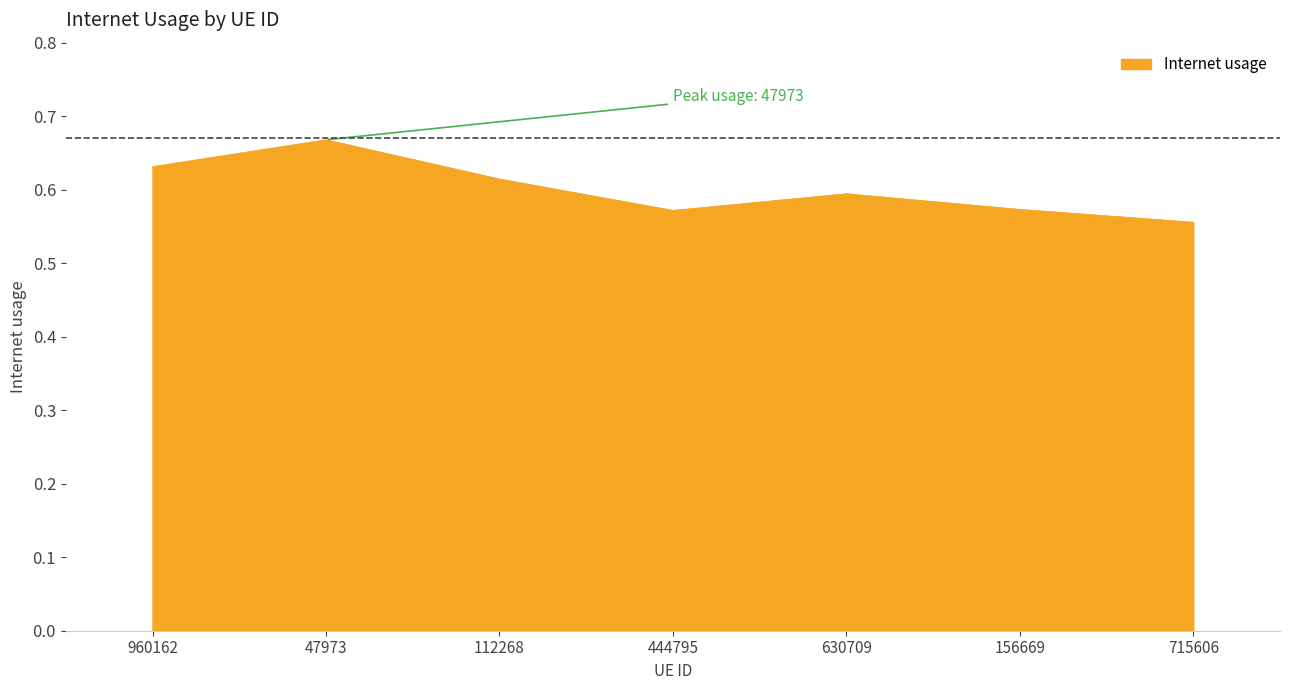

What position from the right is 47973?

6